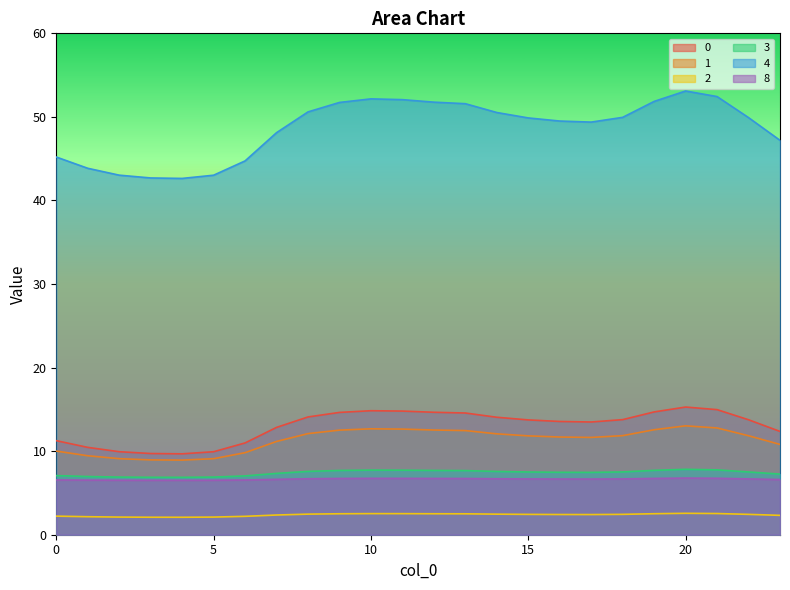

True or false: 4 has a value of 51.6 at 13.

True